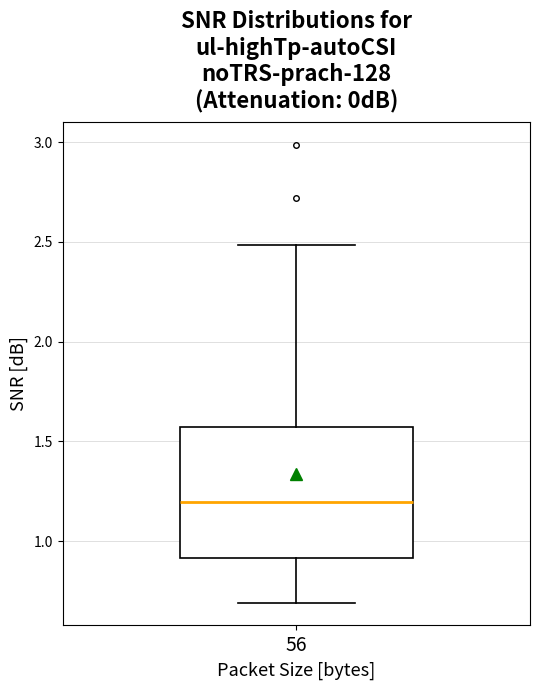

Transcribe this box plot: give where the median line is, the range the box spans, and where the two whiskers end, as read against the y-axis. The values are not printed on the chart, so give them approximately, as read against the axis.

median 1.20, box 0.90 to 1.55, whiskers 0.70 to 2.50